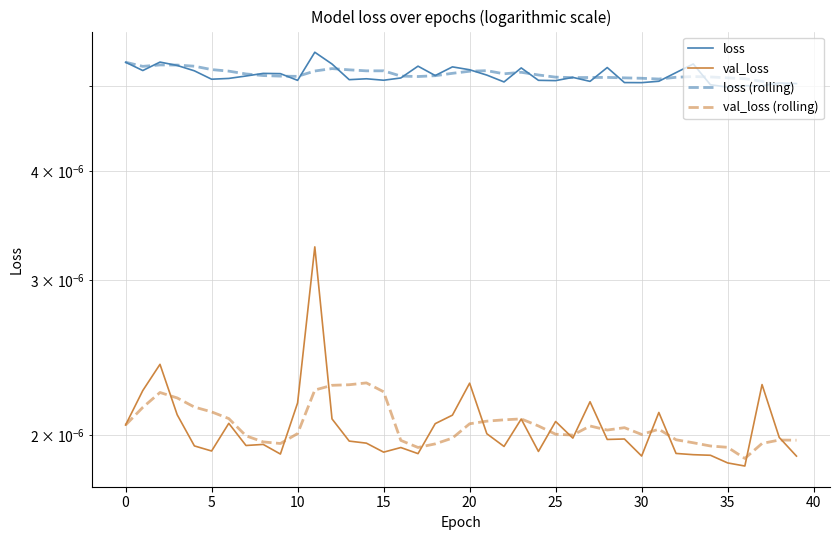

In loss, how many points are higher than both neighbors (excluding endpoints)?

12